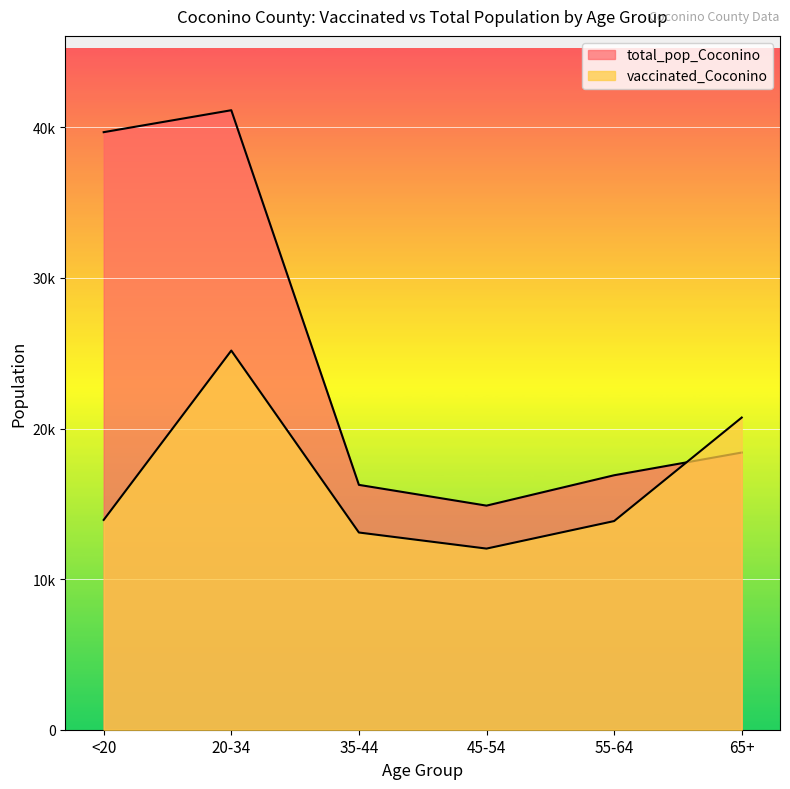

What is the label of the 6th point from the right?

<20